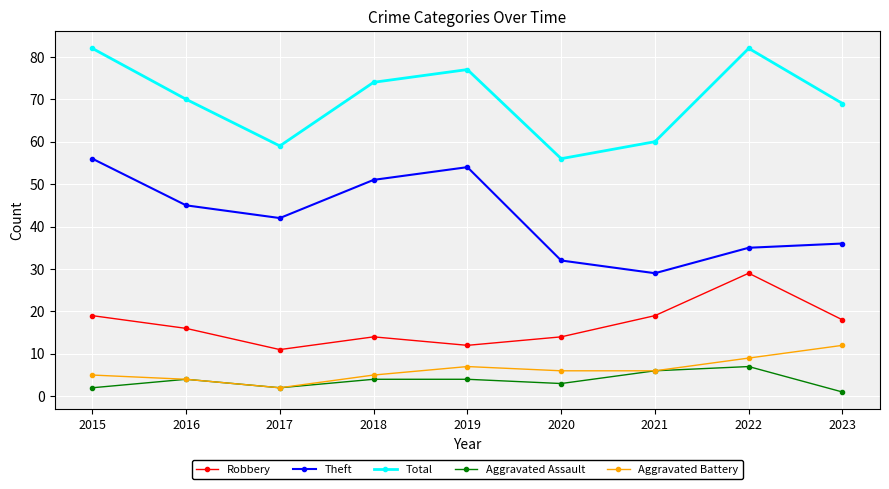

What is the difference between the highest and lowest values at 2015?

80